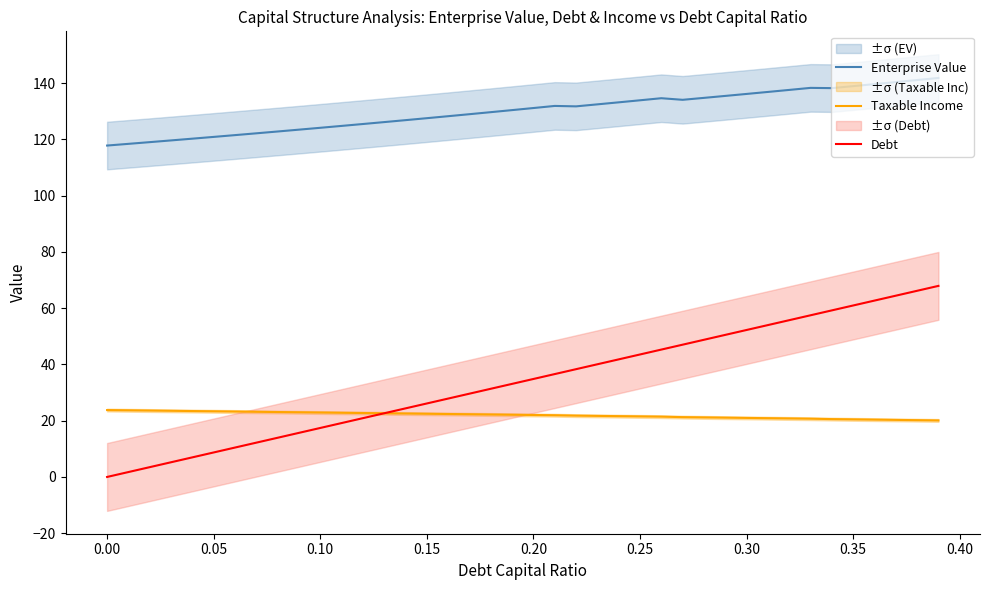

What are all the series names shown in the legend?

Enterprise Value, Taxable Income, Debt